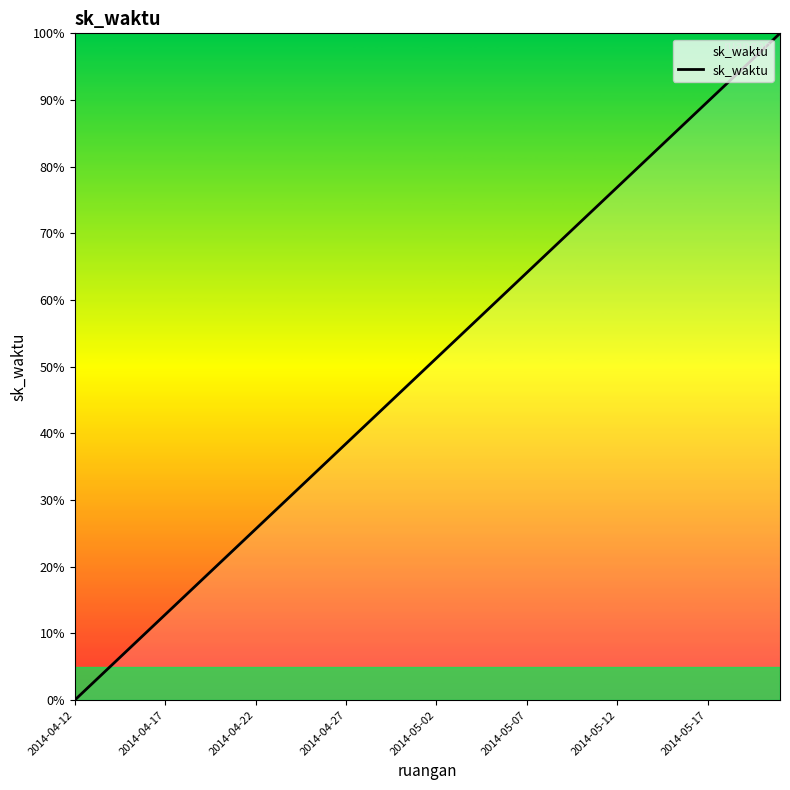

Is this an area chart (filled region under the line)?

No